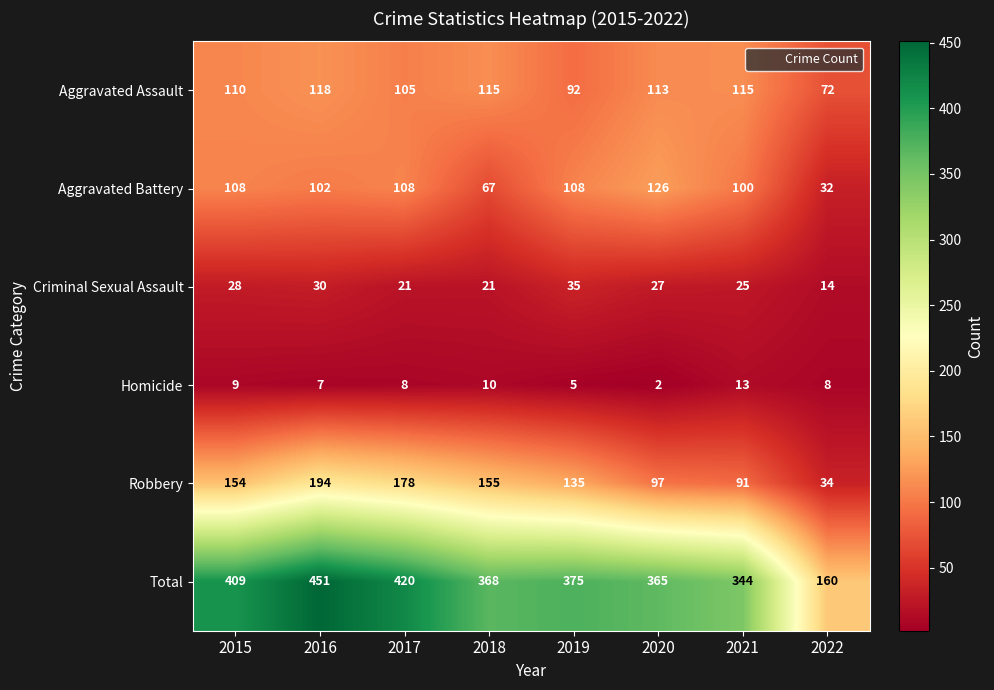

The value of Total at 2017 is 420. True or false?

True